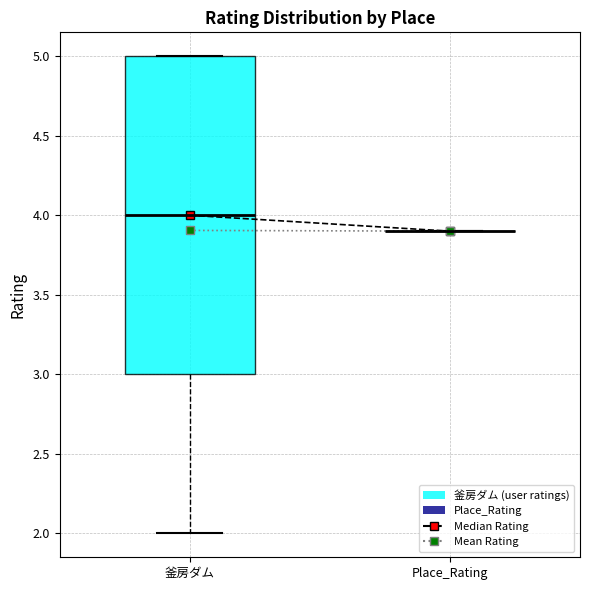

Which box is the tallest, from its lower edge to its upper edge?

釜房ダム